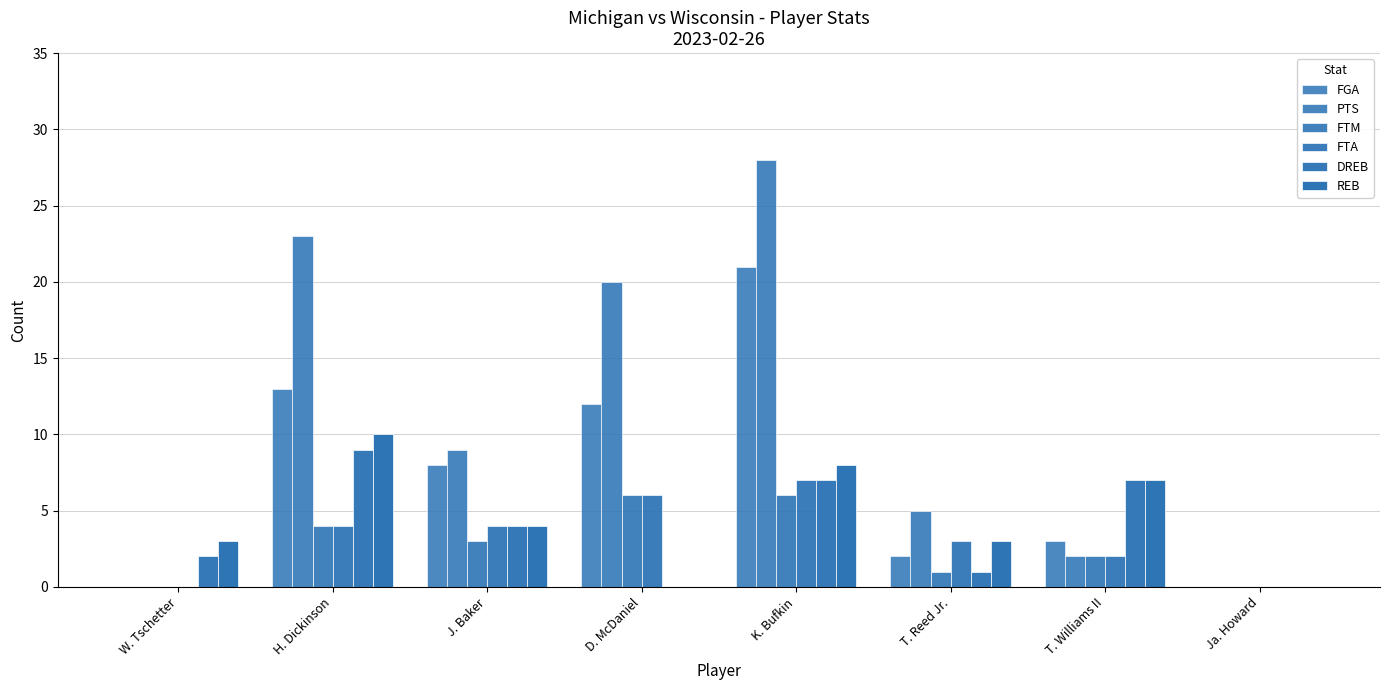

What is the difference between the maximum and minimum values in the DREB series?

9